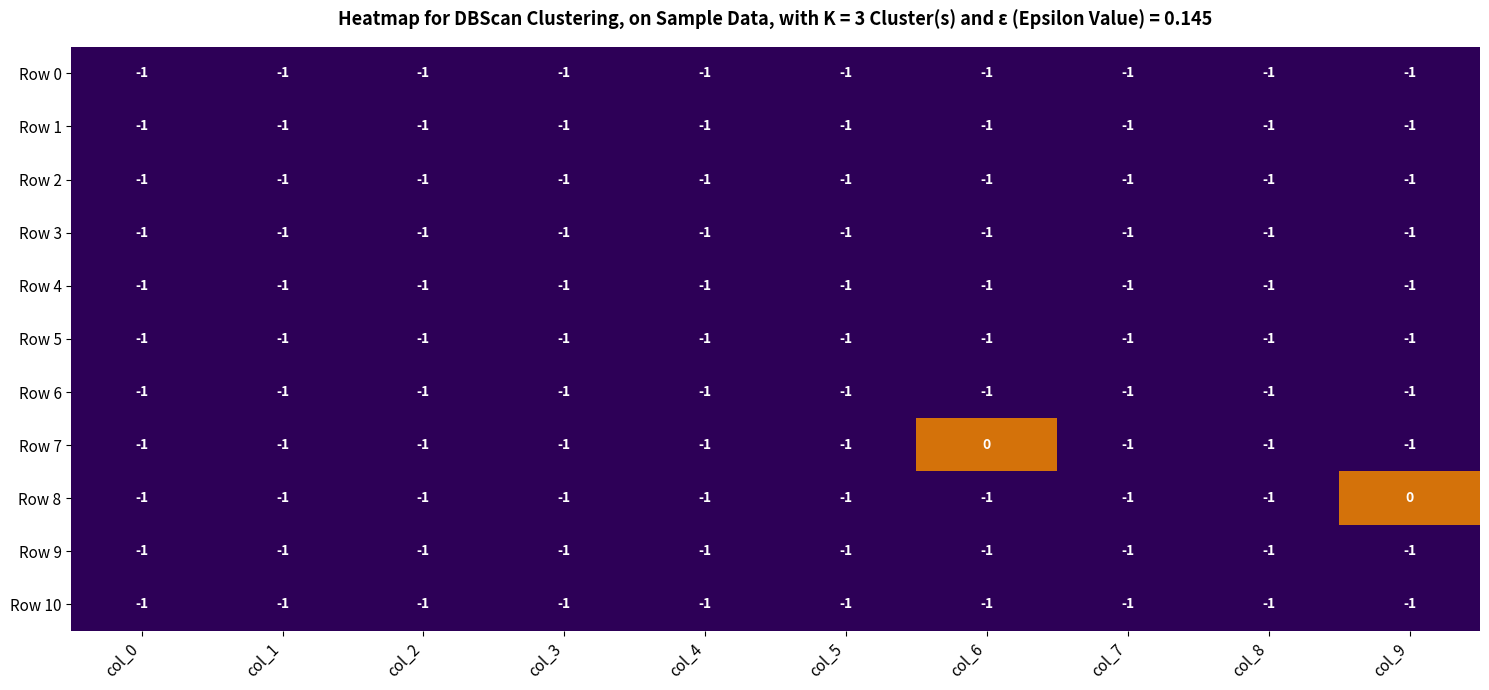

What is the total value across all series at col_5?

-11